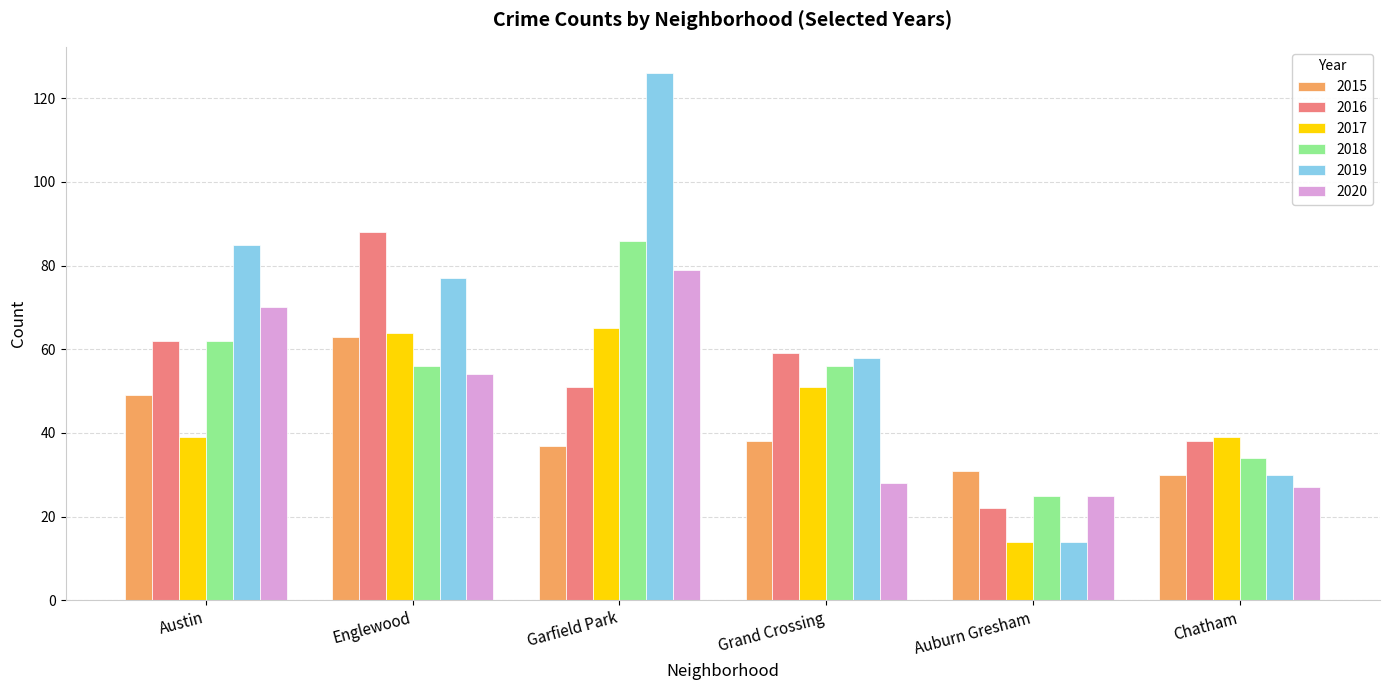

How many values in the 2016 series are below 59?

3